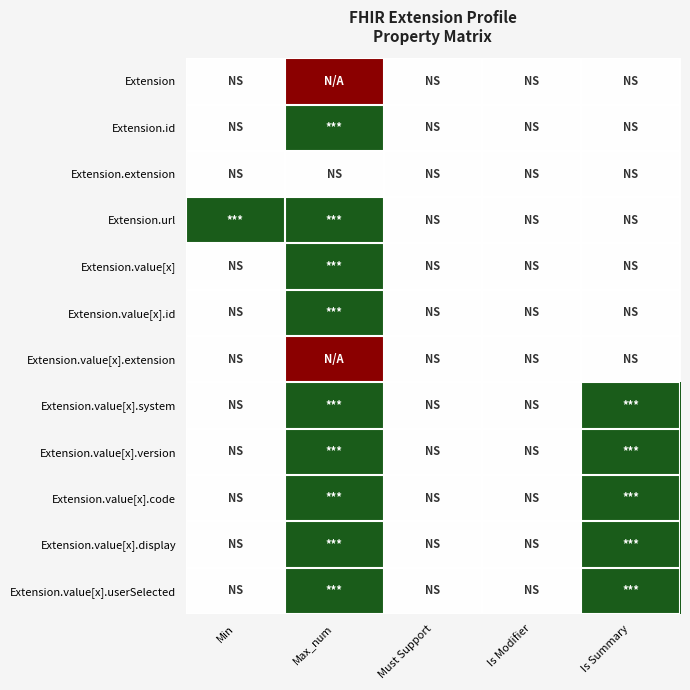

Which has a higher value, Min or Is Modifier?

Min